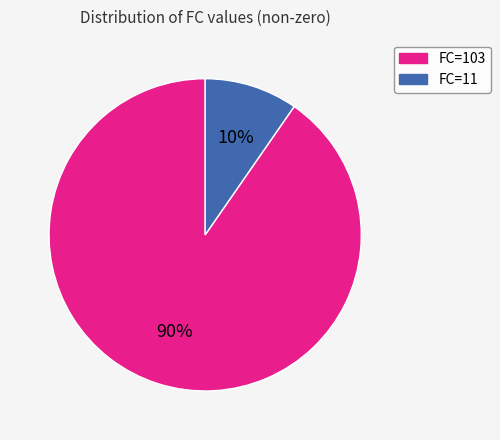

Is it true that FC=11 is 10% of the pie?

True